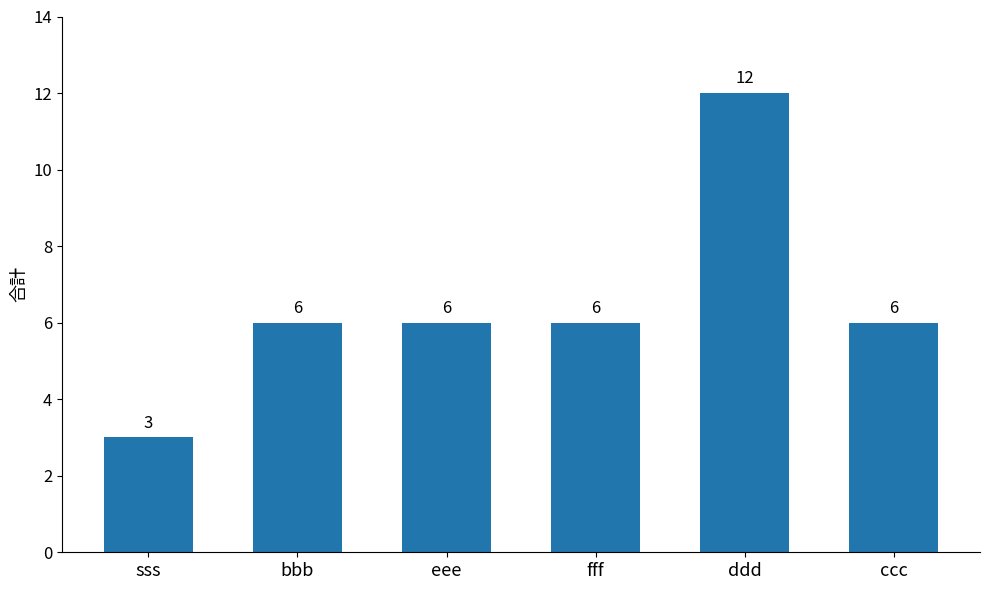

True or false: the data shows 10 at eee.

False